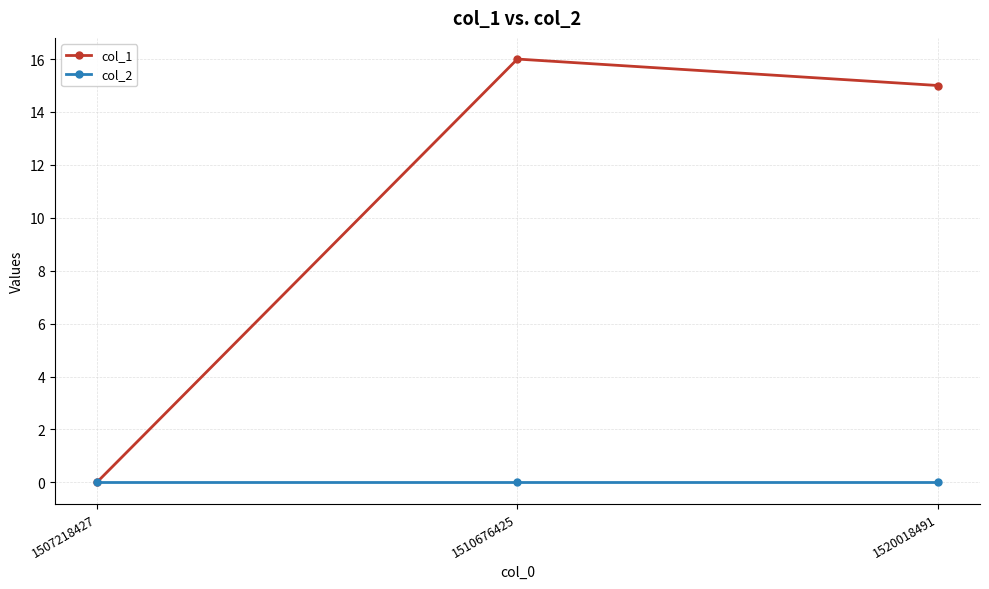

What are all the series names shown in the legend?

col_1, col_2